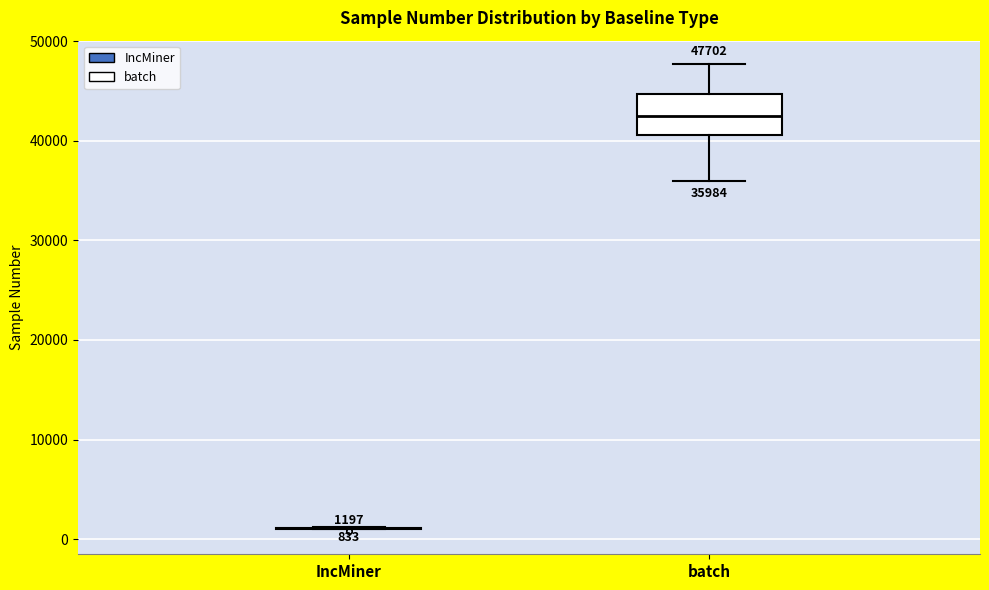

Comparing the boxes themselves (not the whiskers), which one is the tallest?

batch